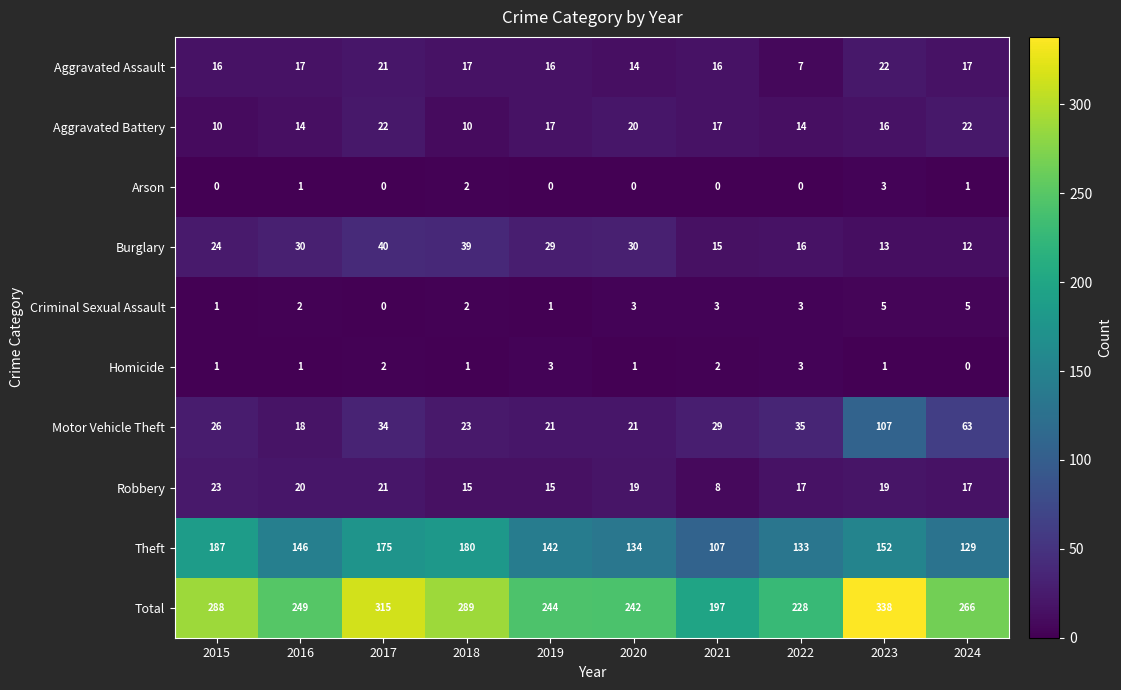

How many values in the Burglary series are below 29?

5